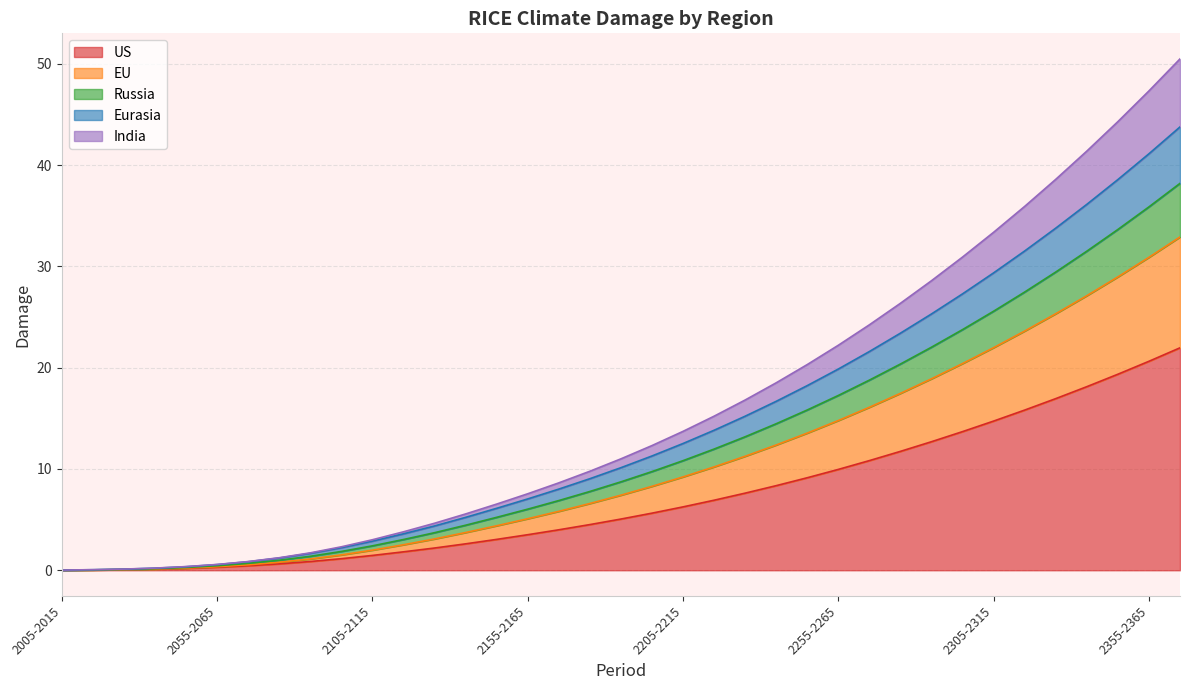

What is the maximum value for US?

22.0